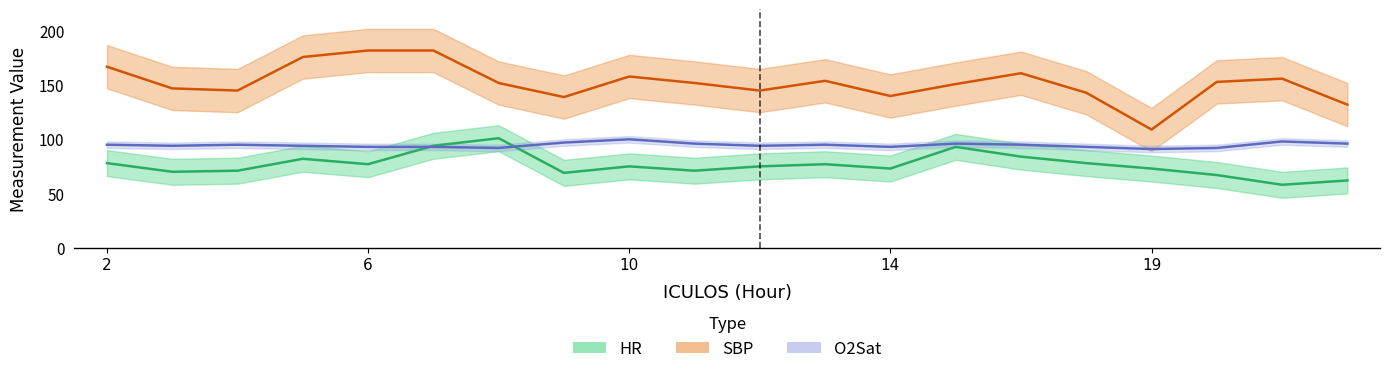

Where does the HR series first go above 75?

2